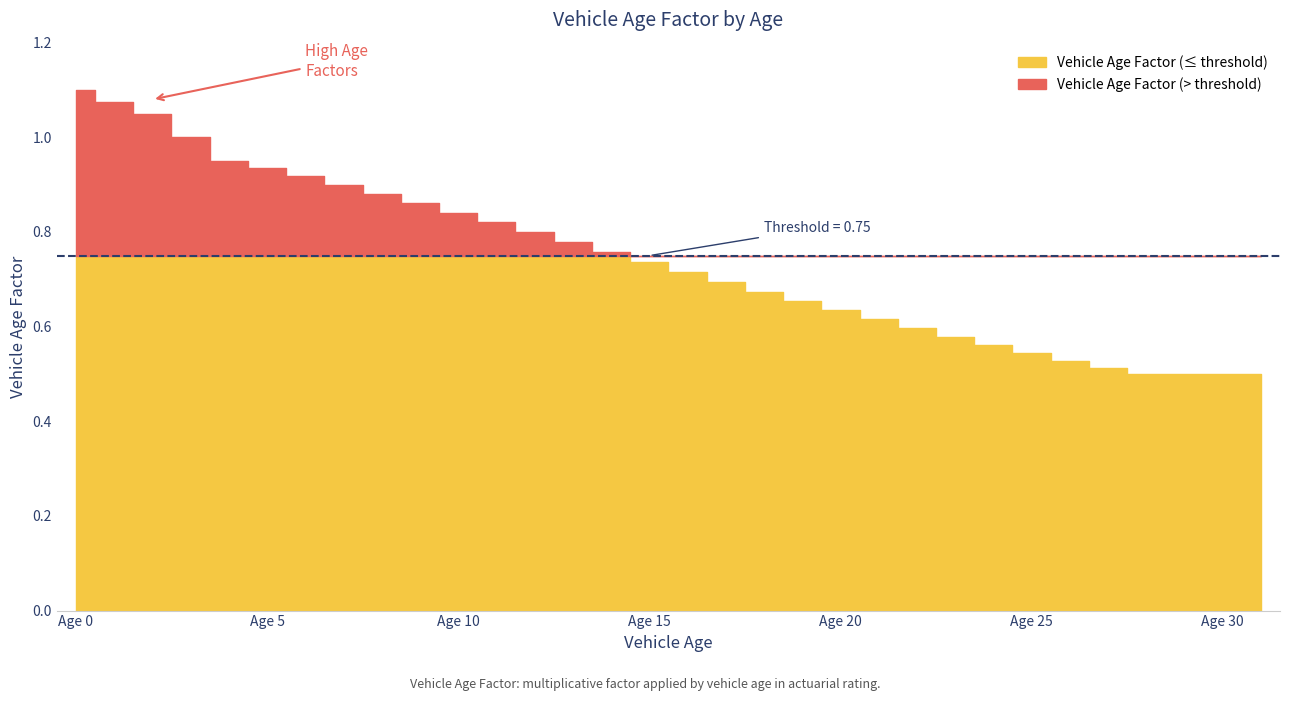

How many categories are shown in the chart?

32